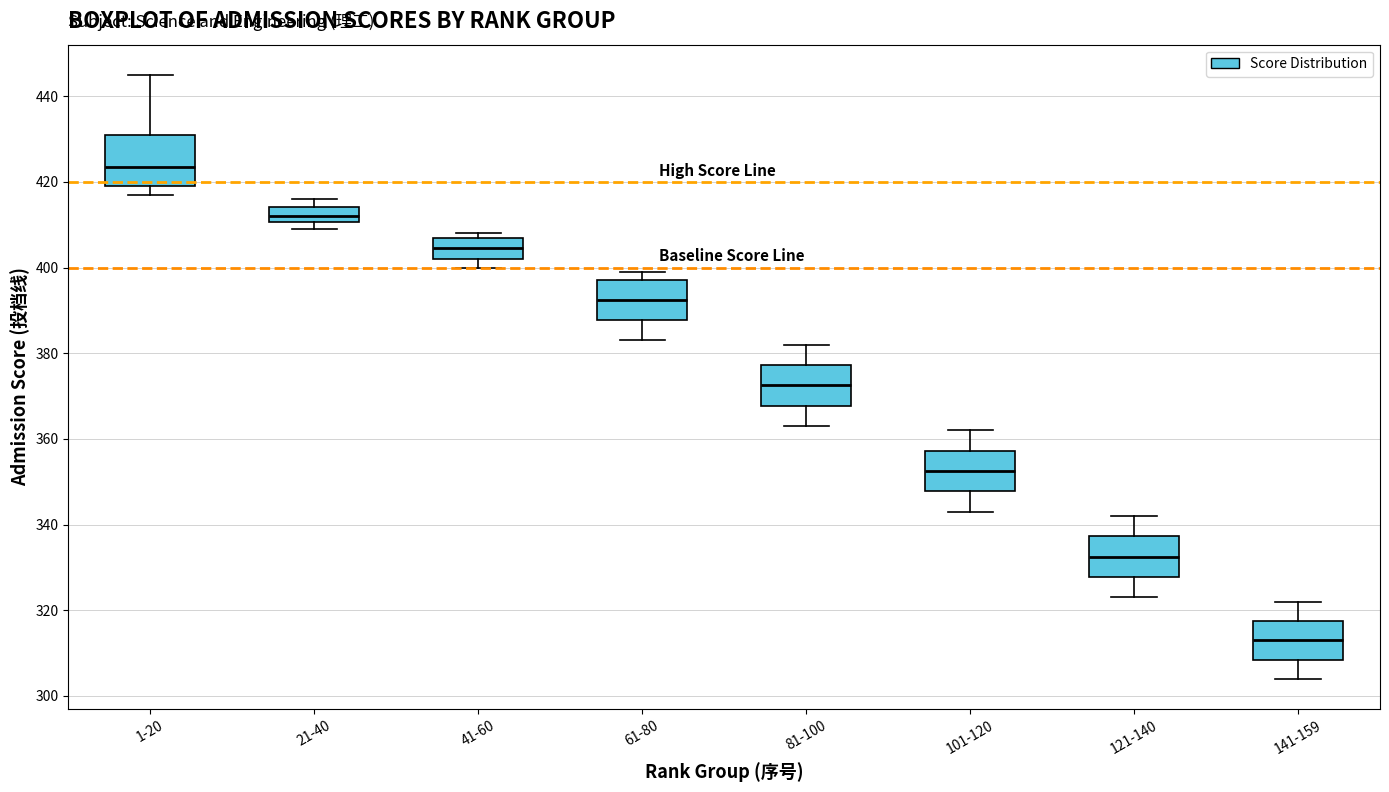

Which box is the tallest, from its lower edge to its upper edge?

1-20